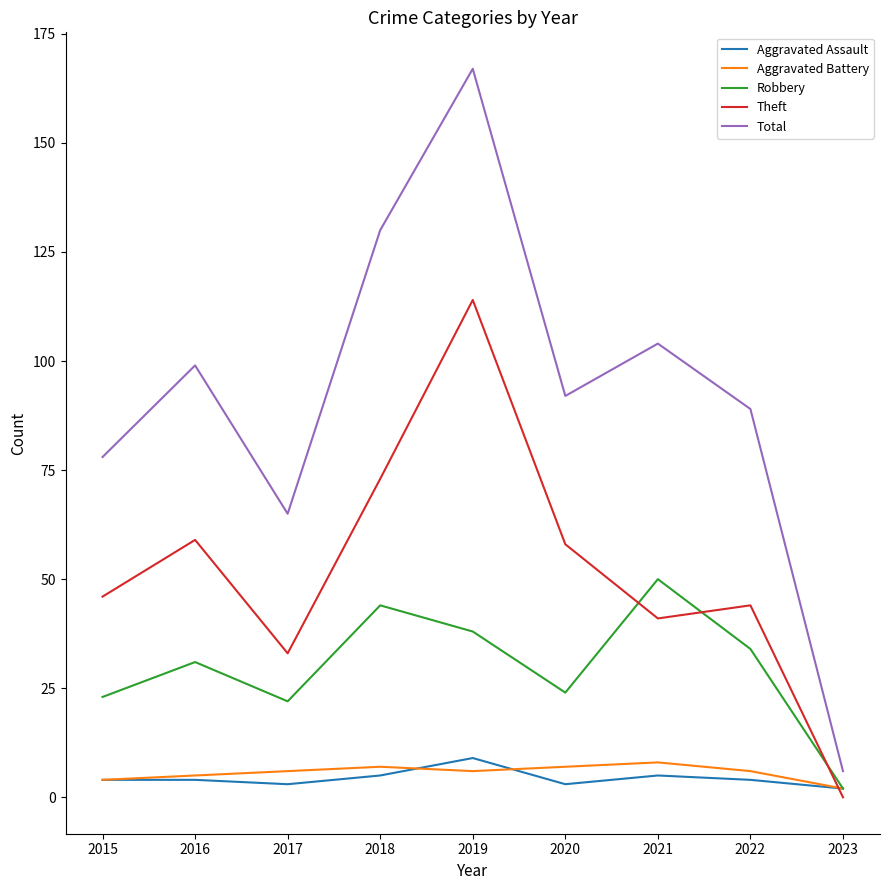

At which category is the sum across all series the highest?

2019